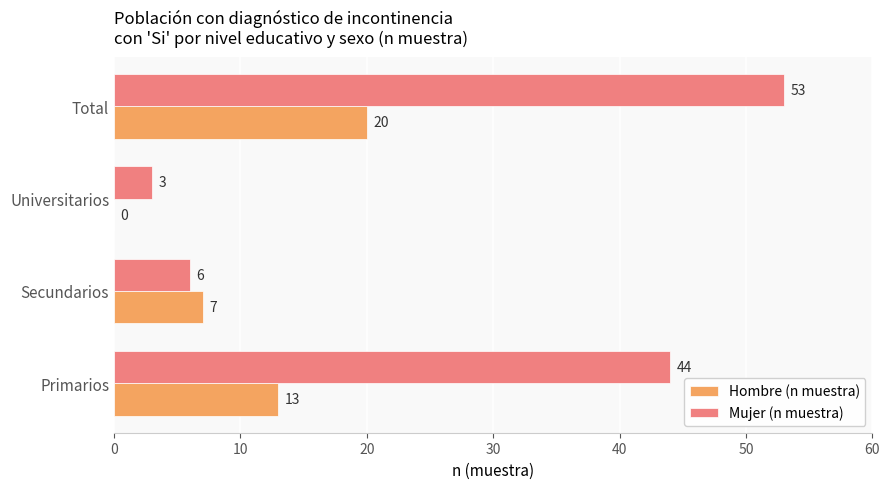

Which series has the largest total across all categories?

Mujer (n muestra)